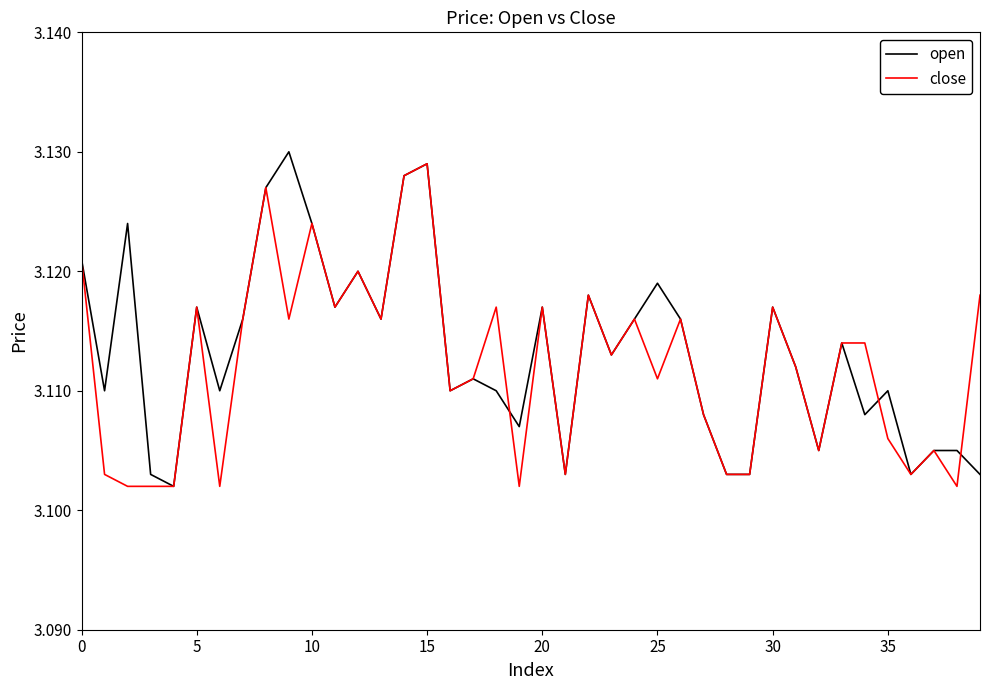

How many intersections are there between close and open?

3